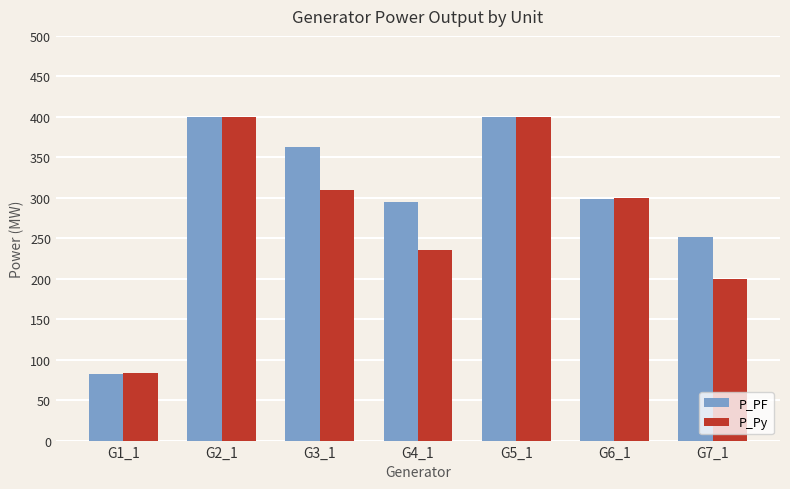

What is the label of the 3rd bar from the left?

G3_1